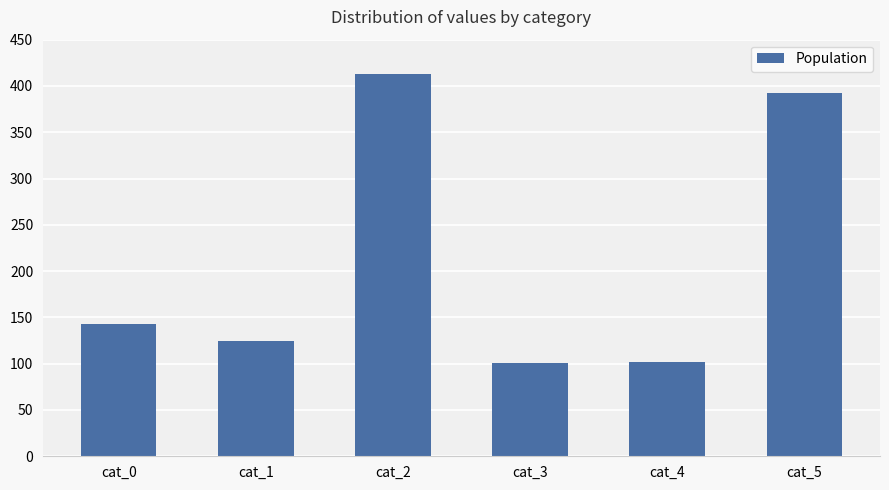

At which label is the value closest to 257?

cat_0